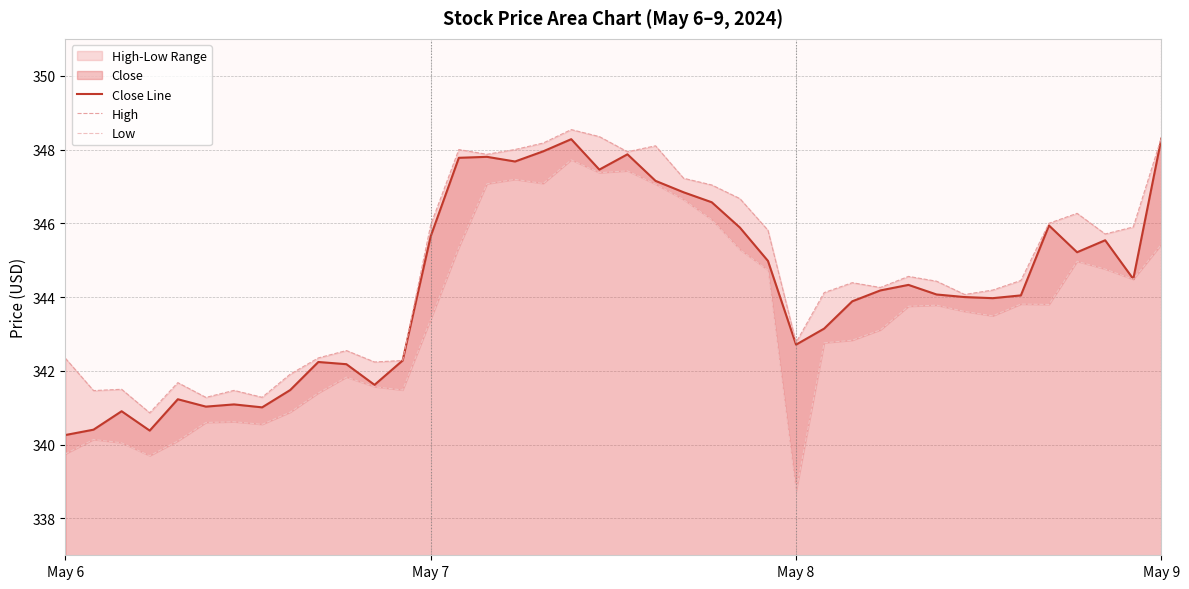

What is the label of the 28th point from the right?

12